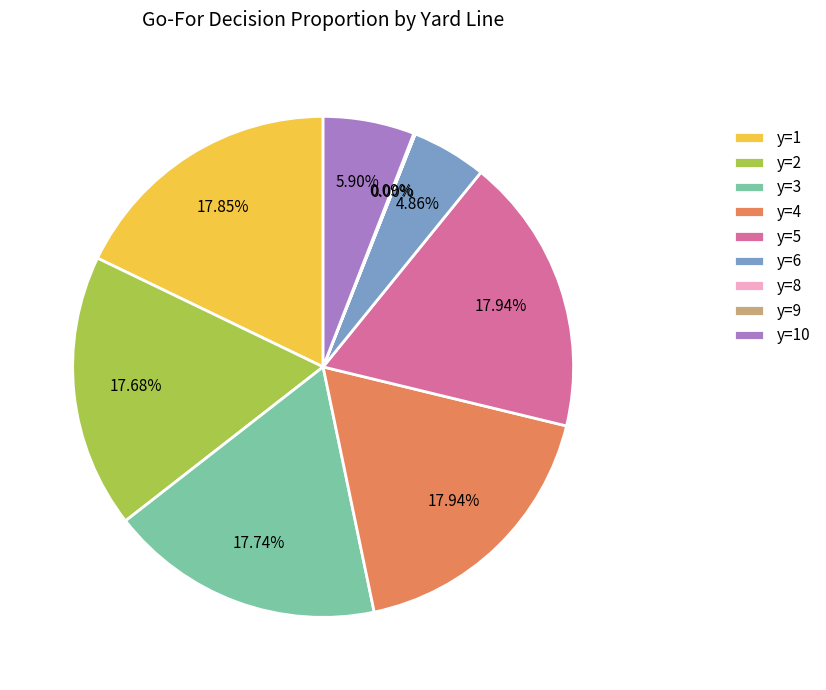

Do y=5 and y=3 together represent more than half of the pie?

No